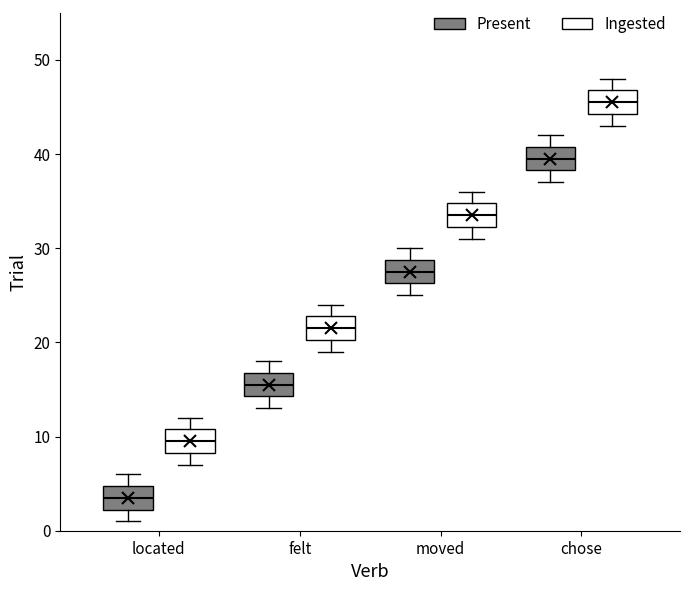

Reading left to right, read every box against the y-axis: the position of its median line, the range the box covers, and the ends of its whiskers. The values are not printed on the chart, so give them approximately, as read against the axis.

located (Present): median 4, box 2 to 5, whiskers 1 to 6
located (Ingested): median 10, box 8 to 11, whiskers 7 to 12
felt (Present): median 16, box 14 to 17, whiskers 13 to 18
felt (Ingested): median 22, box 20 to 23, whiskers 19 to 24
moved (Present): median 28, box 26 to 29, whiskers 25 to 30
moved (Ingested): median 34, box 32 to 35, whiskers 31 to 36
chose (Present): median 40, box 38 to 41, whiskers 37 to 42
chose (Ingested): median 46, box 44 to 47, whiskers 43 to 48